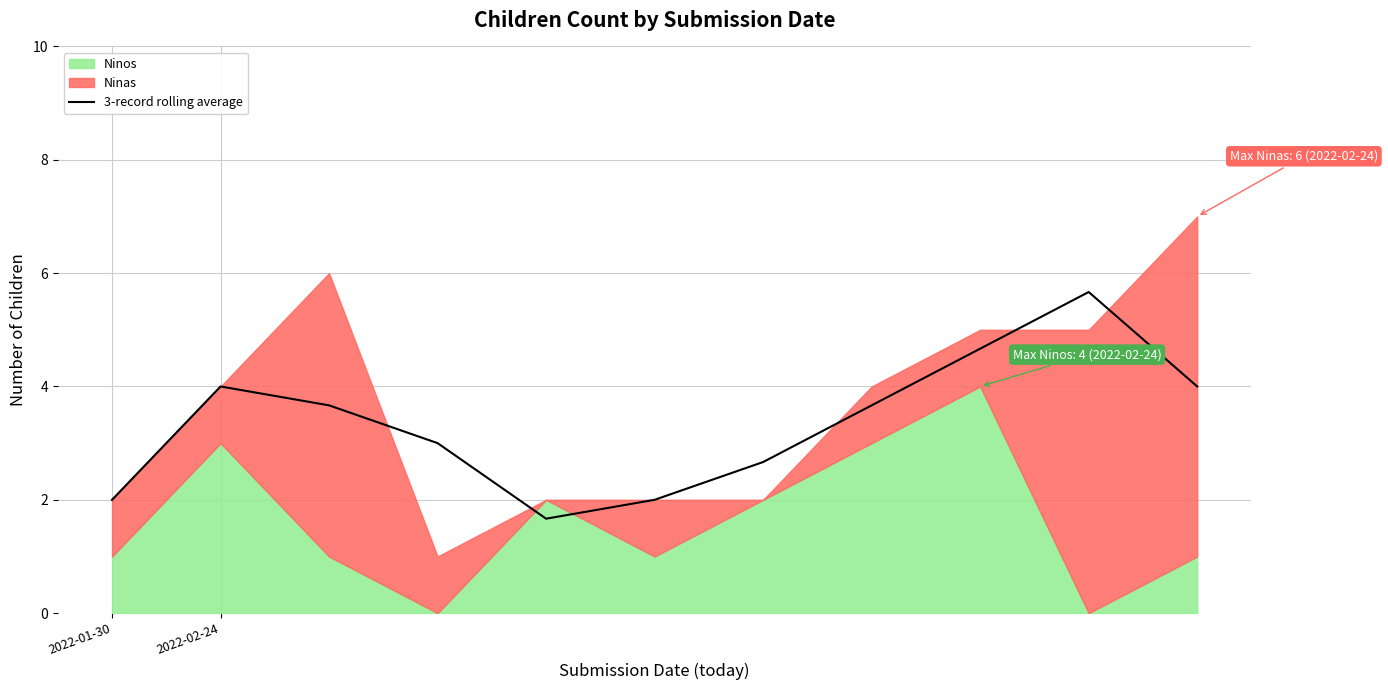

What is the minimum value shown in the chart?

1.7